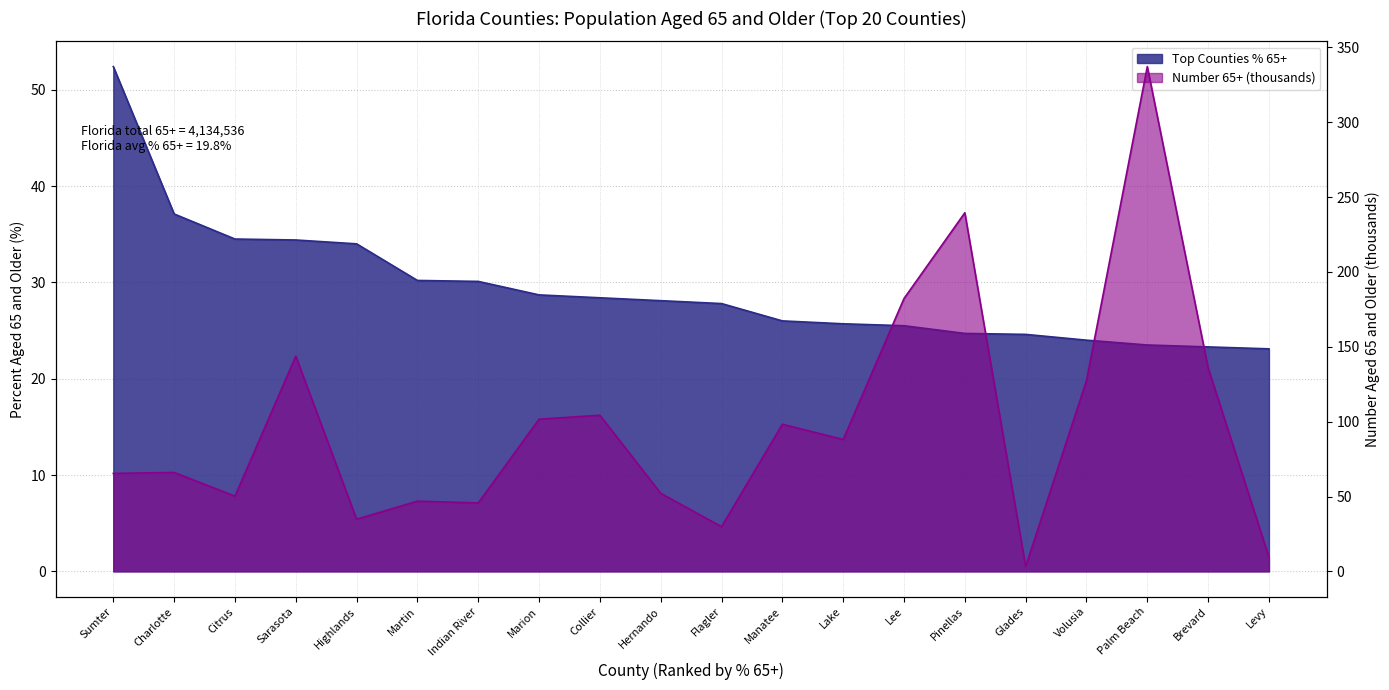

Rank the series by their maximum value, from highest to lowest.

Number 65+, Top Counties % 65+